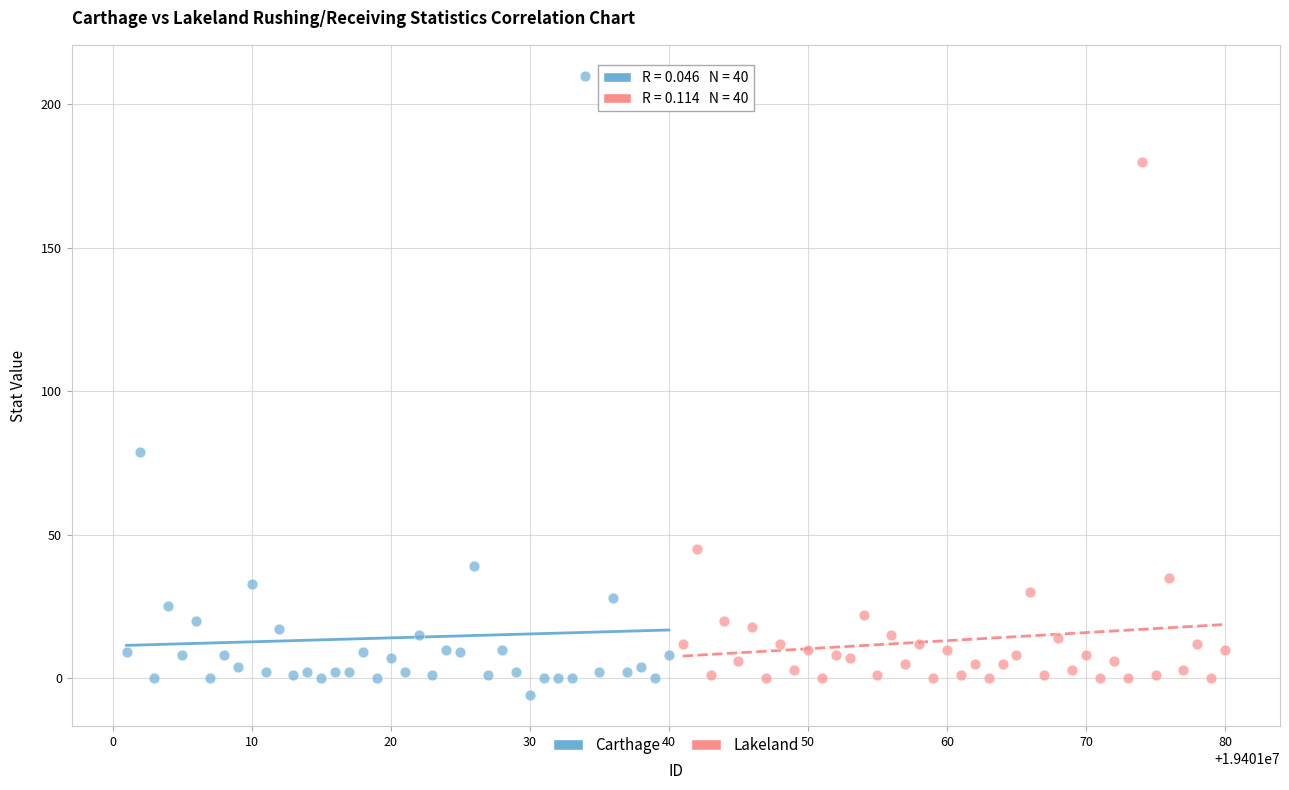

Which series reaches the maximum Y coordinate?

Carthage